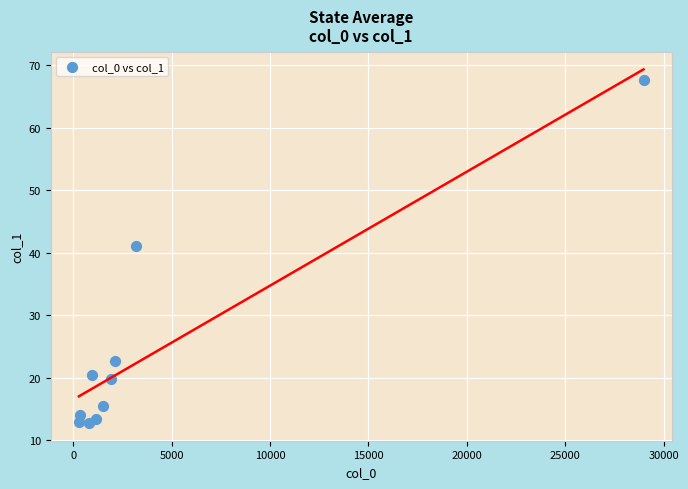

What is the range of X values (max minus min)?

28682.2